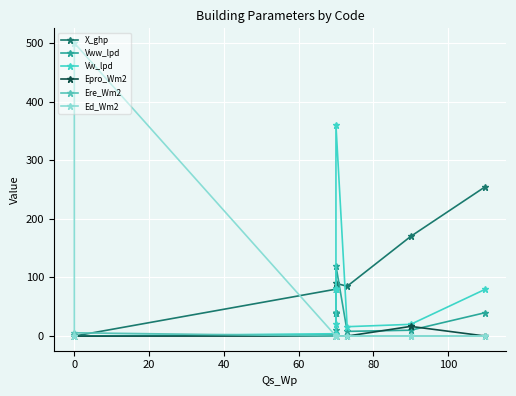

Is this an area chart (filled region under the line)?

No